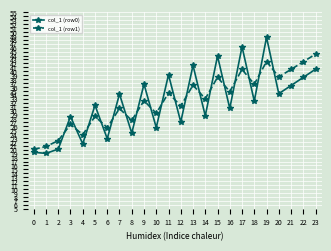

What is the value of the col_1 (row0) point at the 10th from the left?

36.7